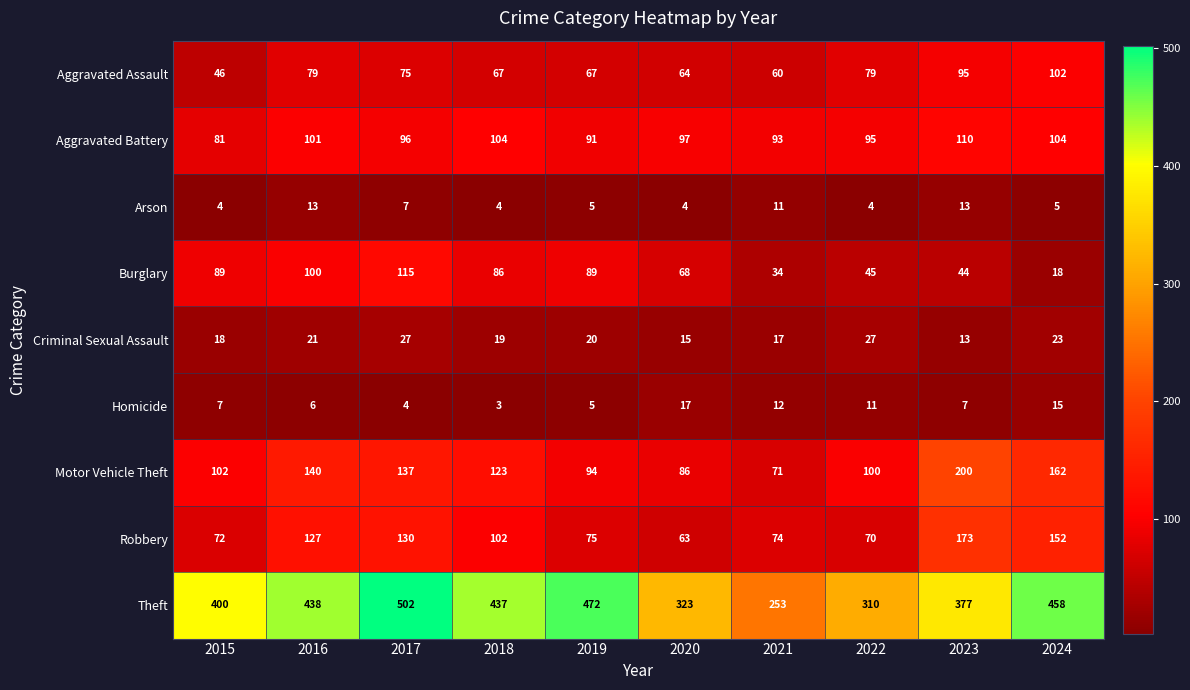

How many data points in Arson are less than 5?

4